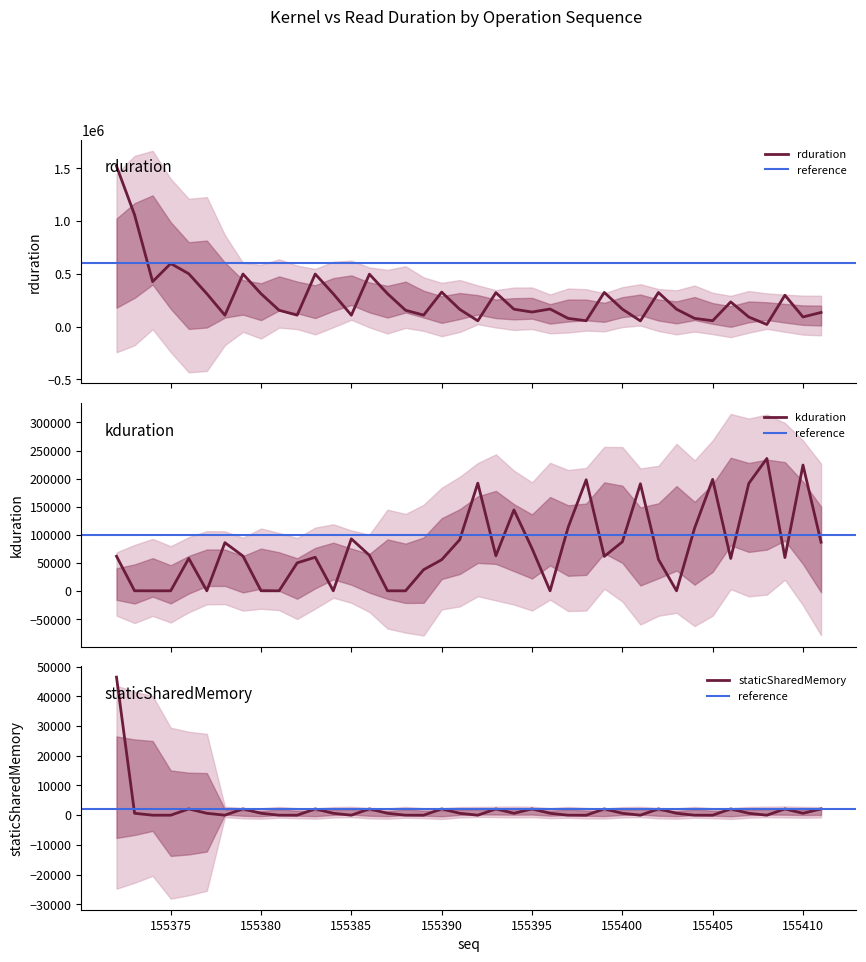

Reading left to right, extract all data points from this chart.

rduration: 1519915	1058580	425627	597400	500408	311164	107582	497721	311132	154494	108254	497624	310332	107742	496058	311740	154462	108446	326492	163133	54432	321338	164511	137630	166236	77535	55167	323517	165054	53855	322652	164414	77598	55231	233595	90590	19712	297085	90942	133791
kduration: 62175	767	672	704	58303	704	86304	62559	768	672	50336	60383	704	93087	63807	704	640	38240	55967	91646	192093	62944	144510	76063	704	113631	198077	61855	87743	190974	56447	672	112127	198814	58240	191613	235996	59839	224317	87135
staticSharedMemory: 46464	640	0	0	2112	640	0	2112	640	0	0	2112	640	0	2112	640	0	0	2112	640	0	2112	640	2112	640	0	0	2112	640	0	2112	640	0	0	2112	640	0	2112	640	2112